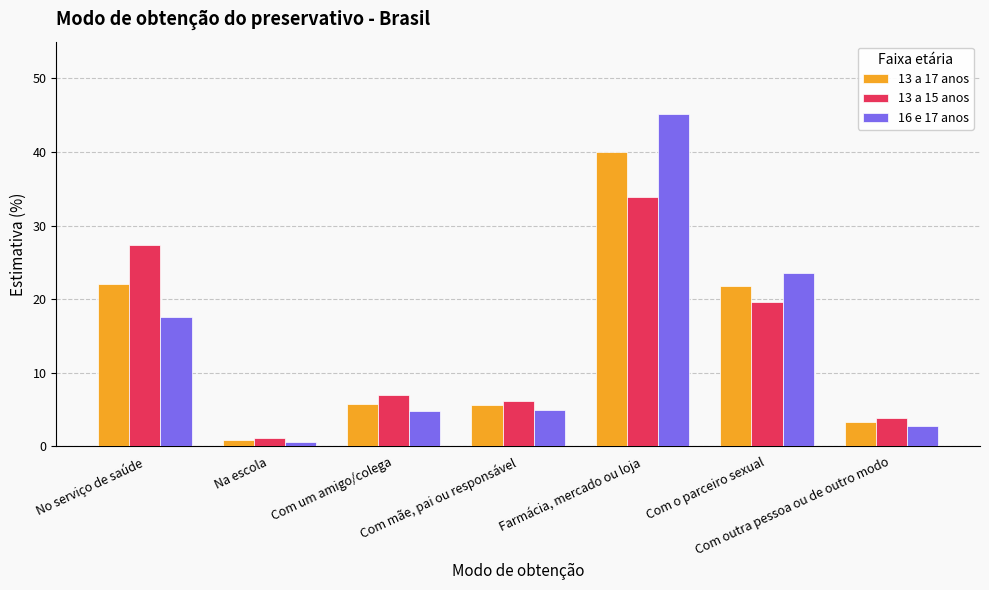

What is the label of the 5th bar from the left?

Farmácia, mercado ou loja